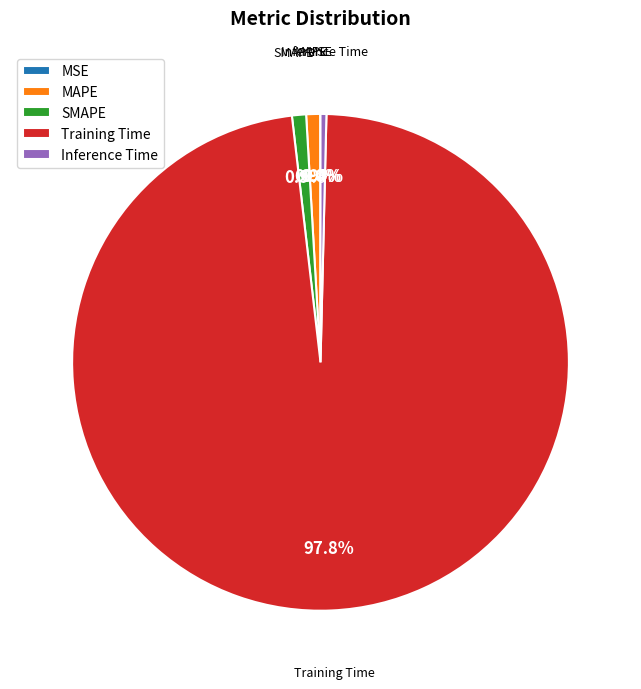

Which has a higher value, Inference Time or SMAPE?

SMAPE